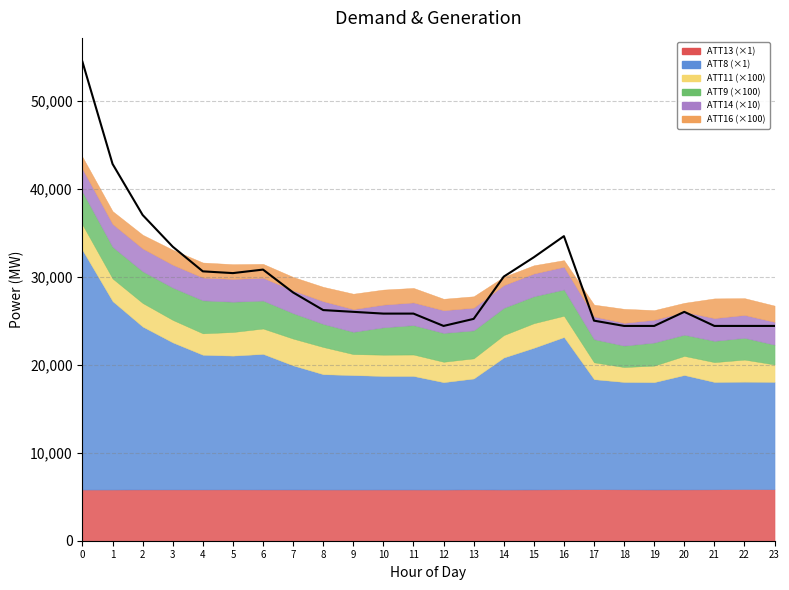

How many values exceed 26200?

11